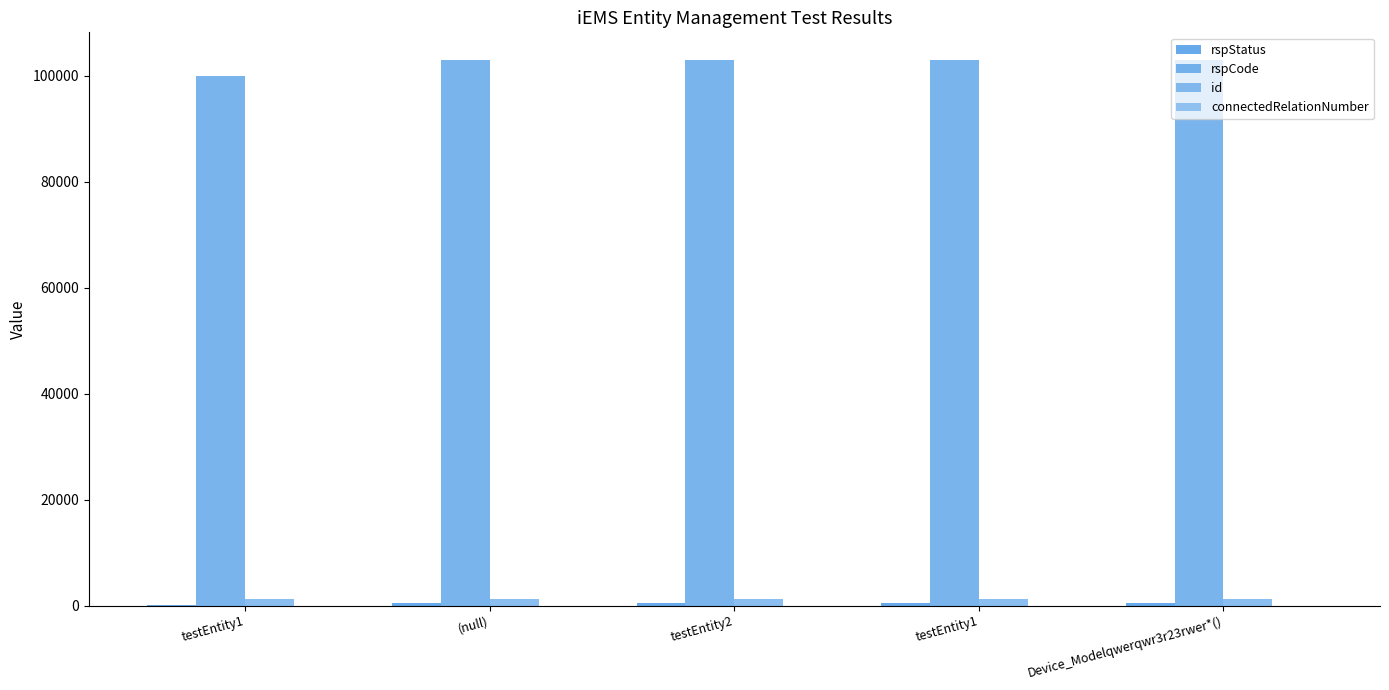

How many groups of bars are there?

5